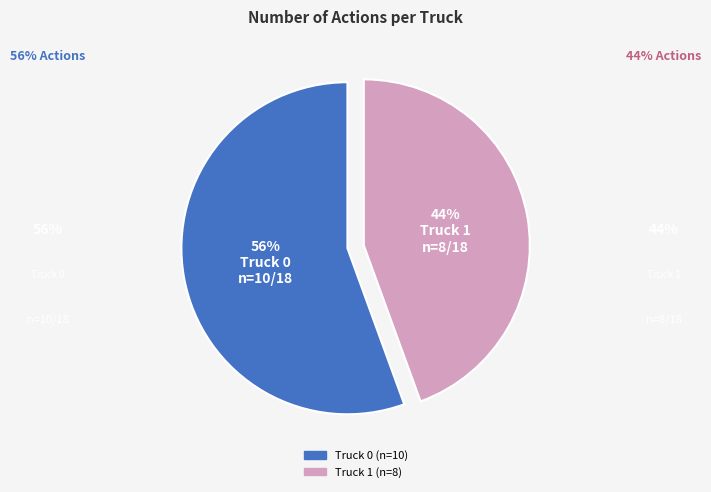

Is it true that Truck 0 is 56% of the pie?

True